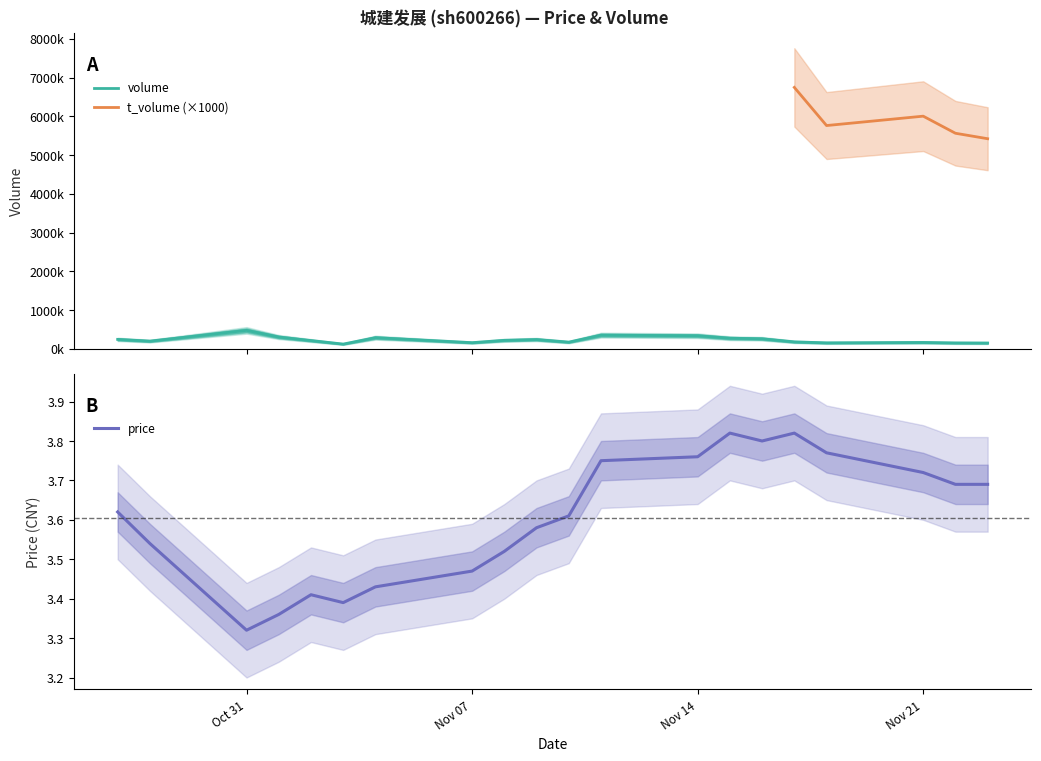

At which label does price reach its minimum?

Oct 31